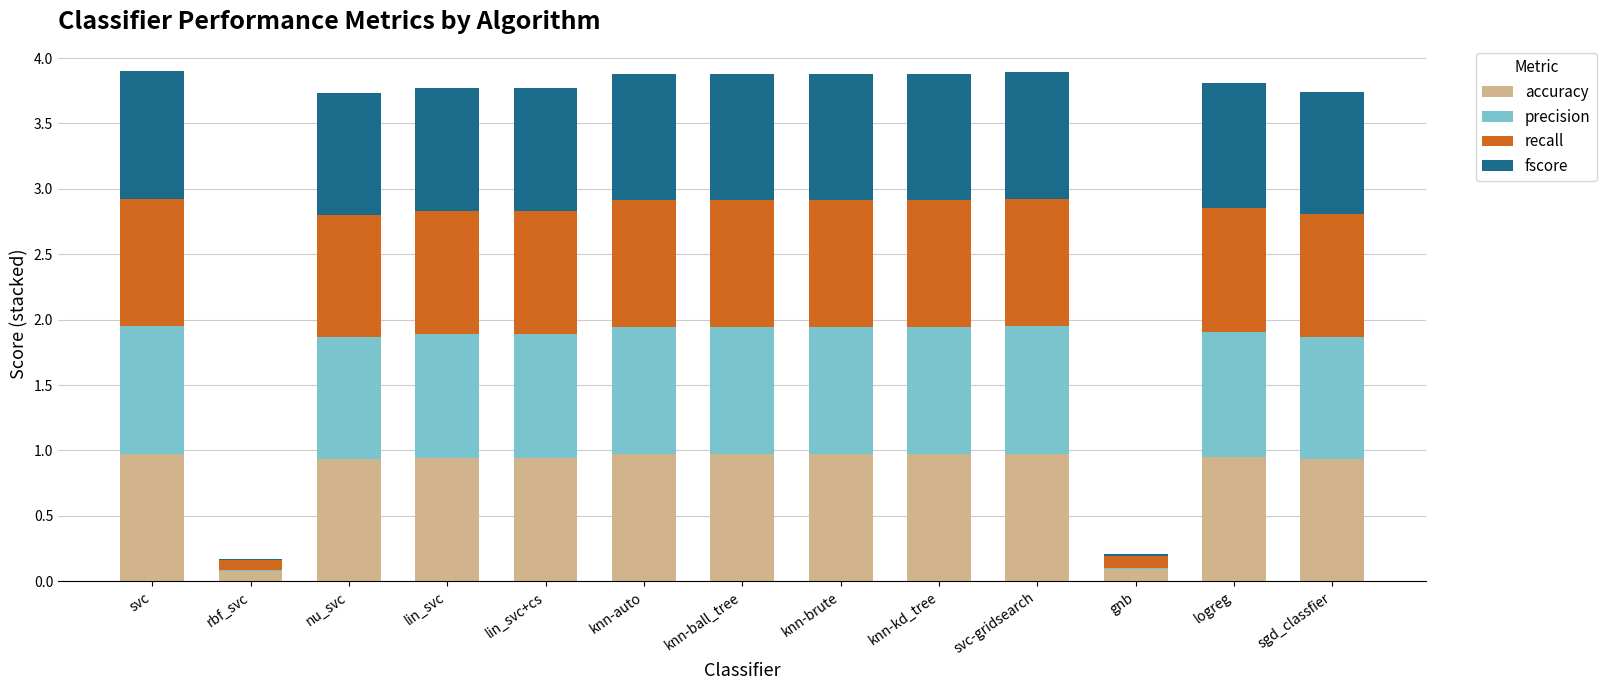

True or false: accuracy has a value of 0.7 at lin_svc.

False